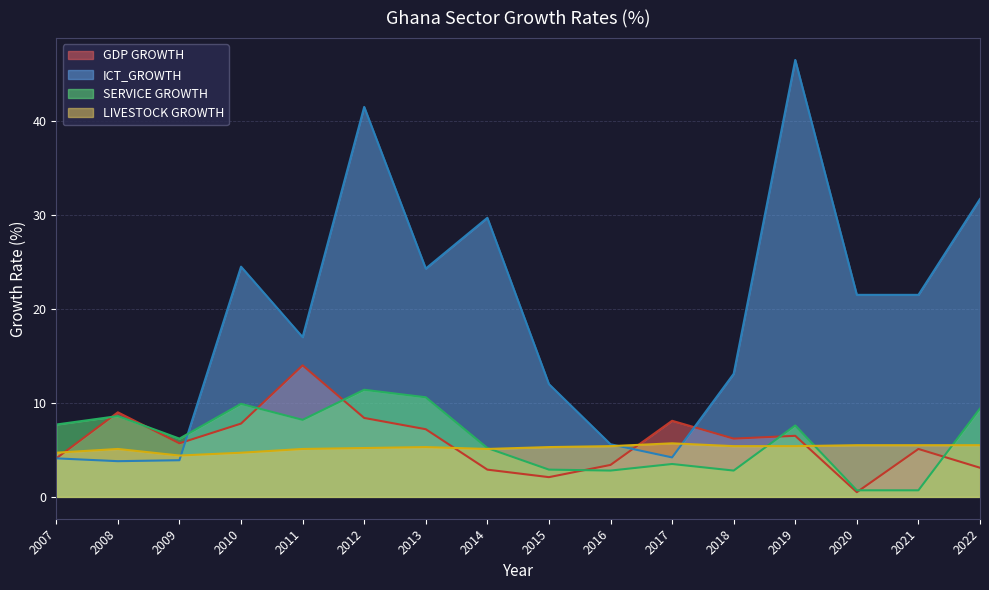

At 2014, list the series in order from largest to smallest.

ICT_GROWTH, SERVICE GROWTH, LIVESTOCK GROWTH, GDP GROWTH